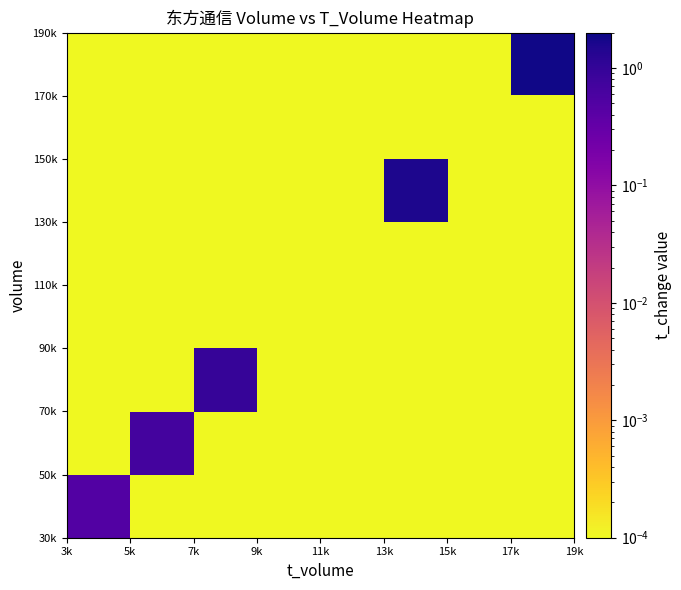

What is the greatest value displayed?

1.9